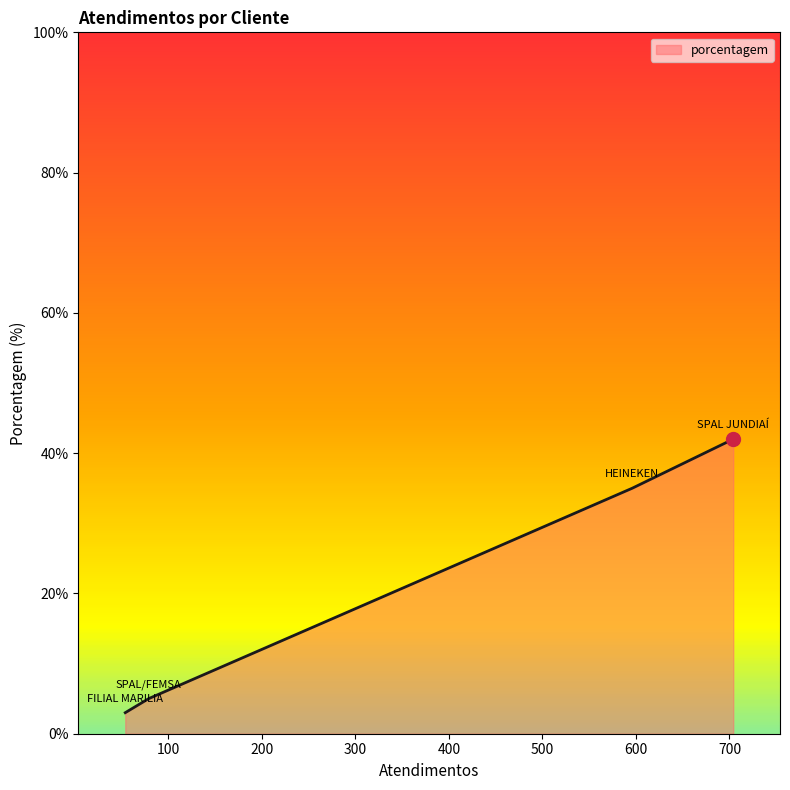

True or false: the data has more than 2 interior local peaks.

False